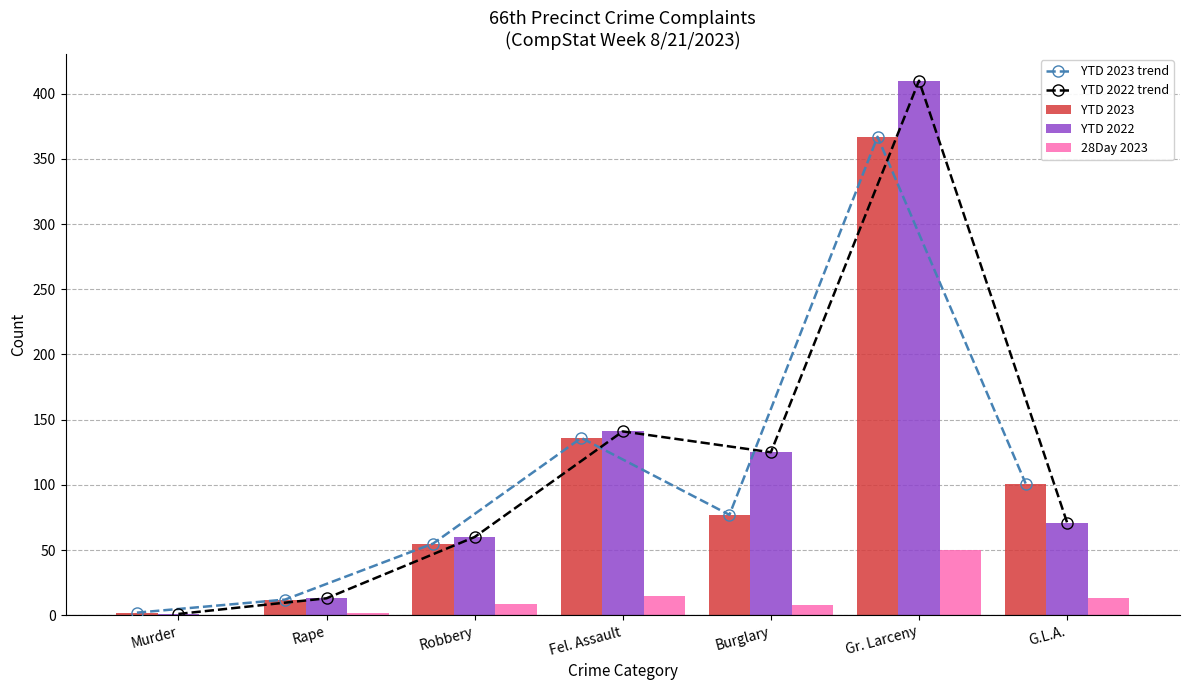

What is the label of the 7th bar from the right?

Murder